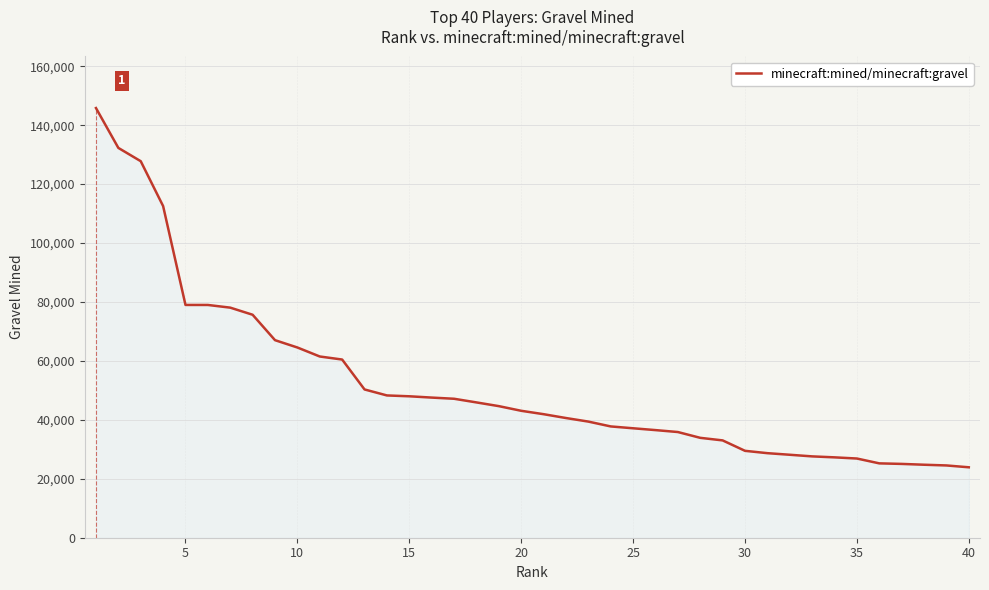

What is the value of the 6th point from the left?

78988